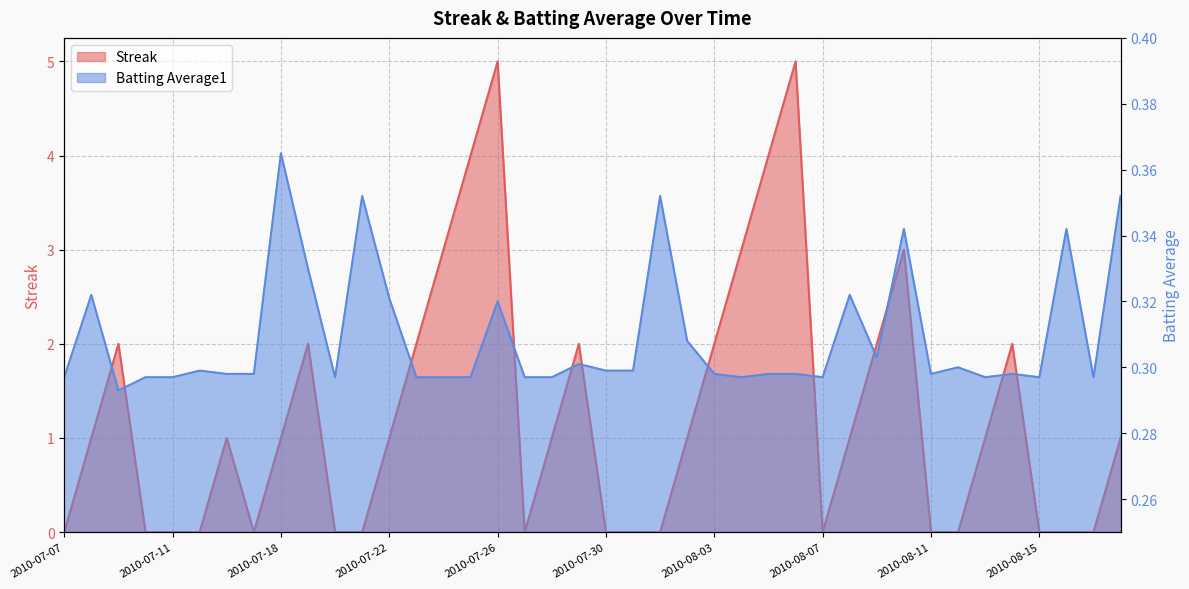

How many Batting Average1 values are between 0 and 1?

40